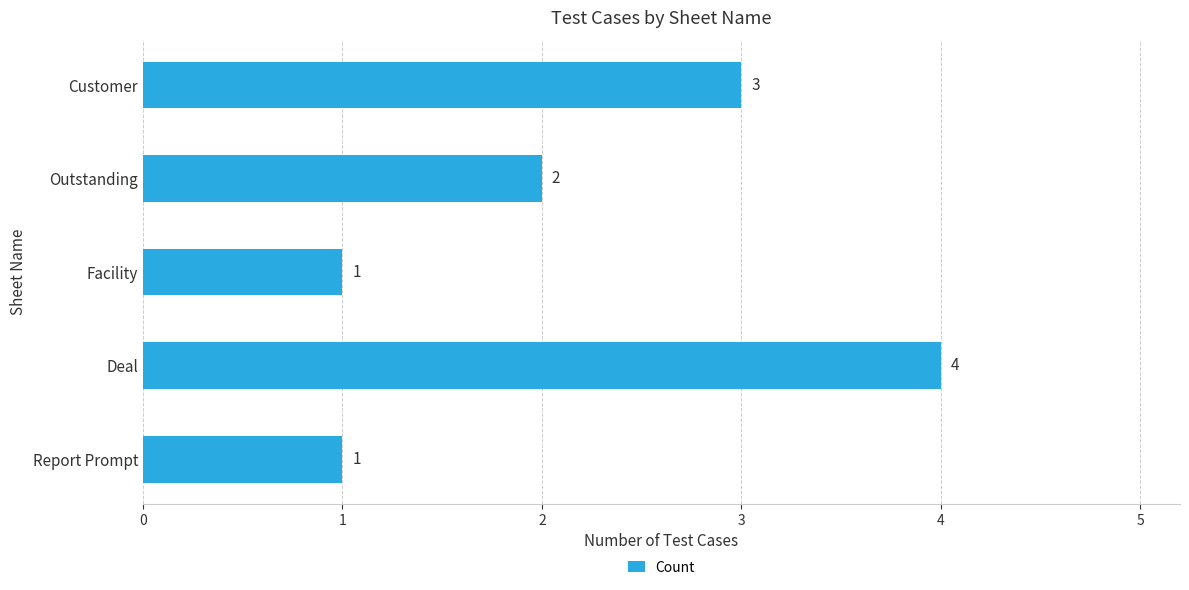

At which label is the value closest to 2?

Outstanding